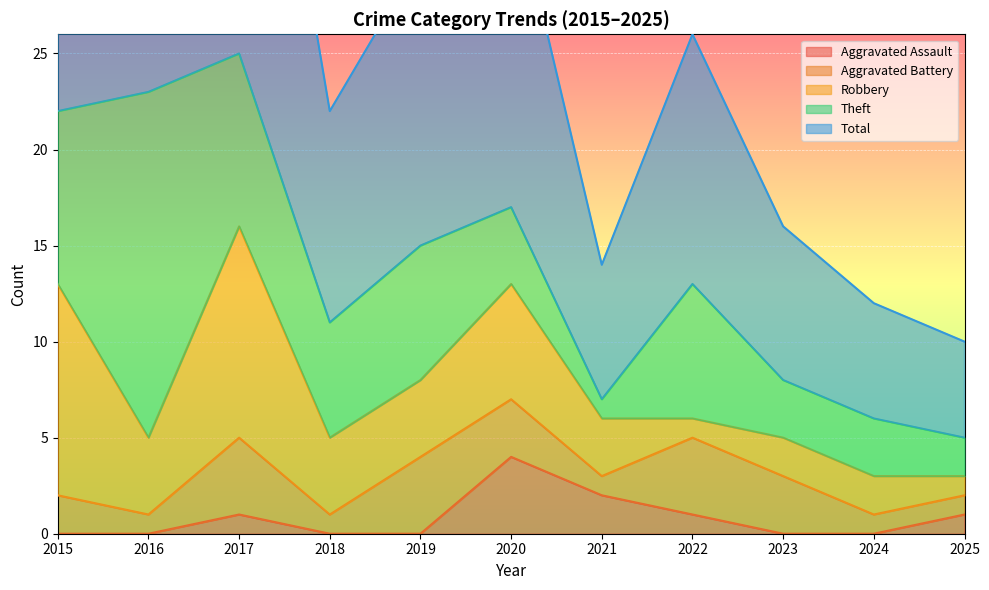

The value of Aggravated Assault at 2022 is 1. True or false?

True